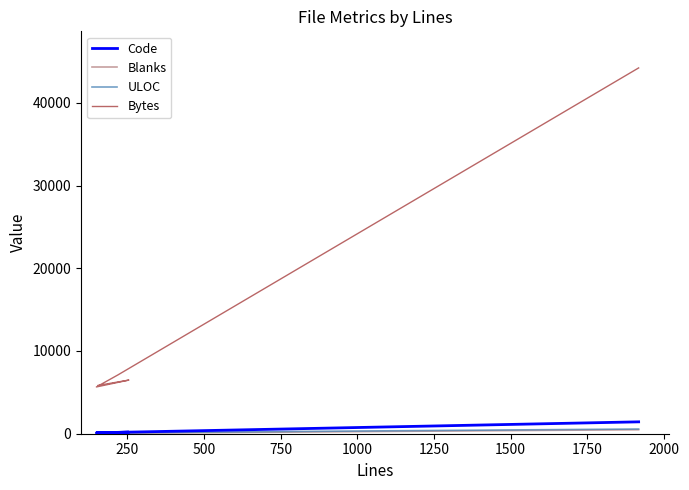

At which category does Bytes reach its first local peak?

250